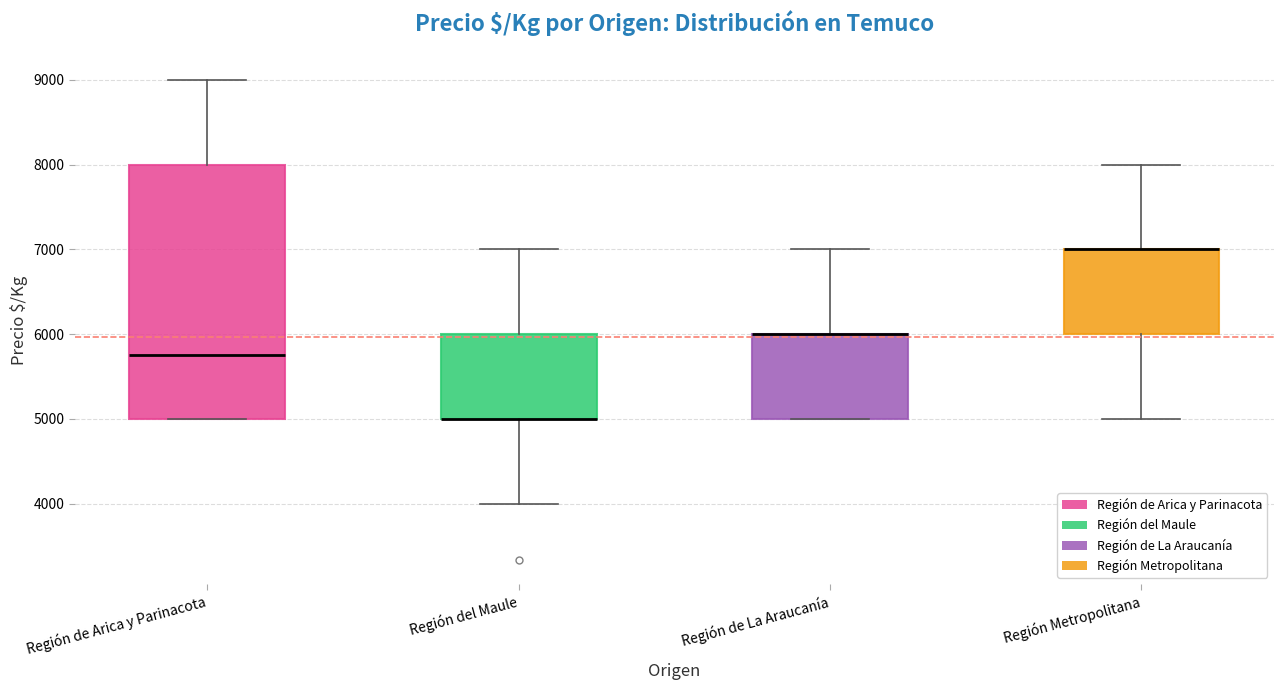

Reading left to right, read every box against the y-axis: the position of its median line, the range the box covers, and the ends of its whiskers. The values are not printed on the chart, so give them approximately, as read against the axis.

Región de Arica y Parinacota: median 5800, box 5000 to 8000, whiskers 5000 to 9000
Región del Maule: median 5000 (drawn on the box's lower edge), box 5000 to 6000, whiskers 4000 to 7000
Región de La Araucanía: median 6000 (drawn on the box's upper edge), box 5000 to 6000, whiskers 5000 to 7000
Región Metropolitana: median 7000 (drawn on the box's upper edge), box 6000 to 7000, whiskers 5000 to 8000